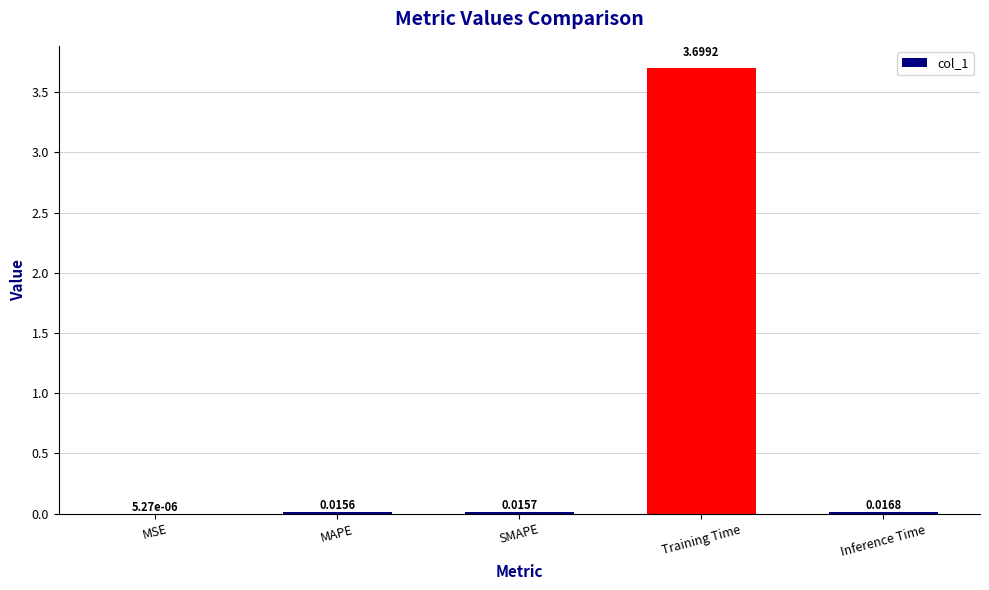

What is the sum of the values at Training Time and MAPE?

3.7